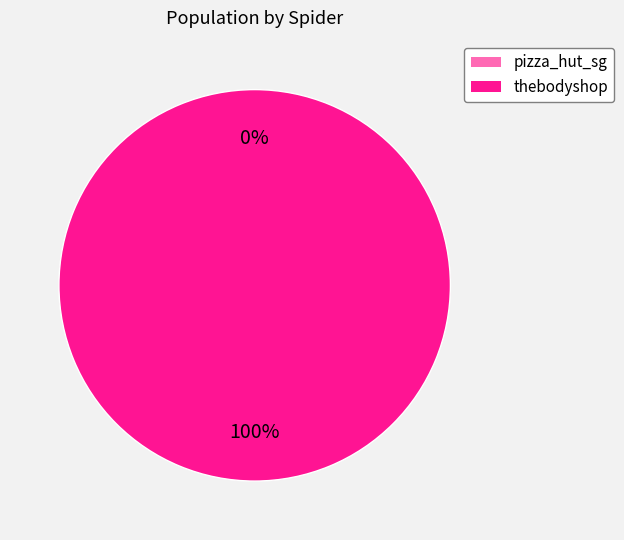

Which slice is the largest?

thebodyshop